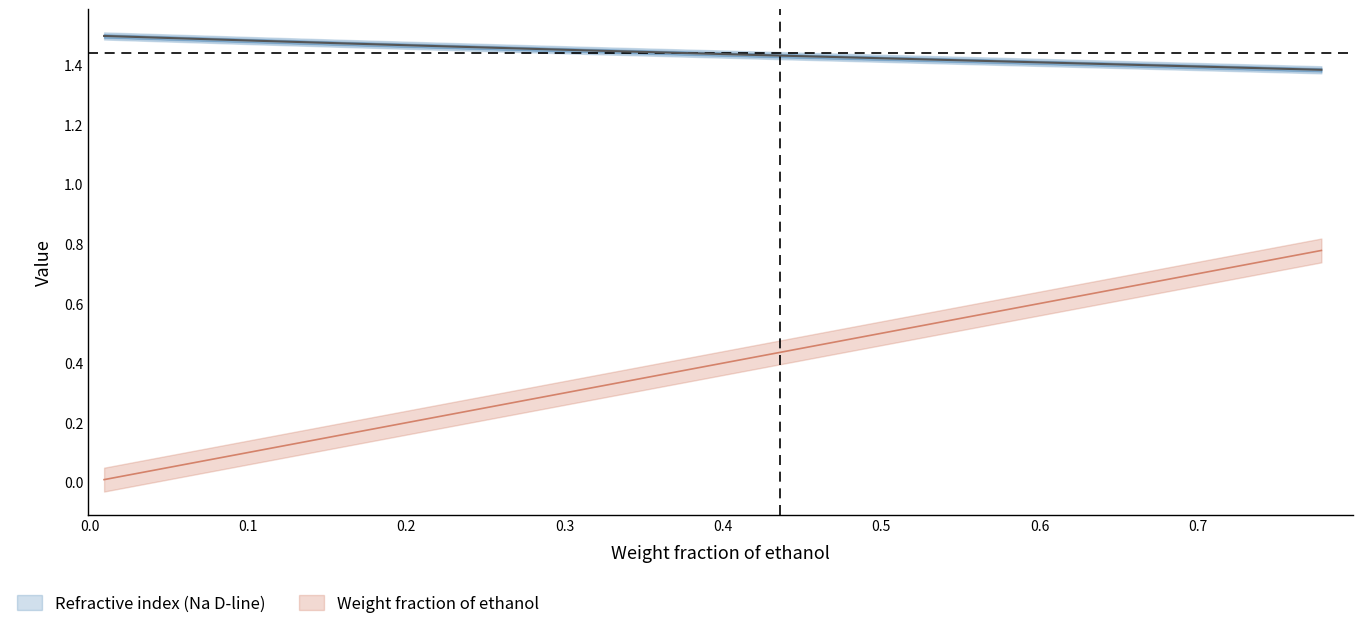

Reading left to right, extract all data points from this chart.

Refractive index (Na D-line): 1.5	1.5	1.5	1.5	1.5	1.5	1.4	1.4	1.4	1.4
Weight fraction of ethanol: 0.0	0.0	0.1	0.1	0.2	0.2	0.3	0.4	0.6	0.8